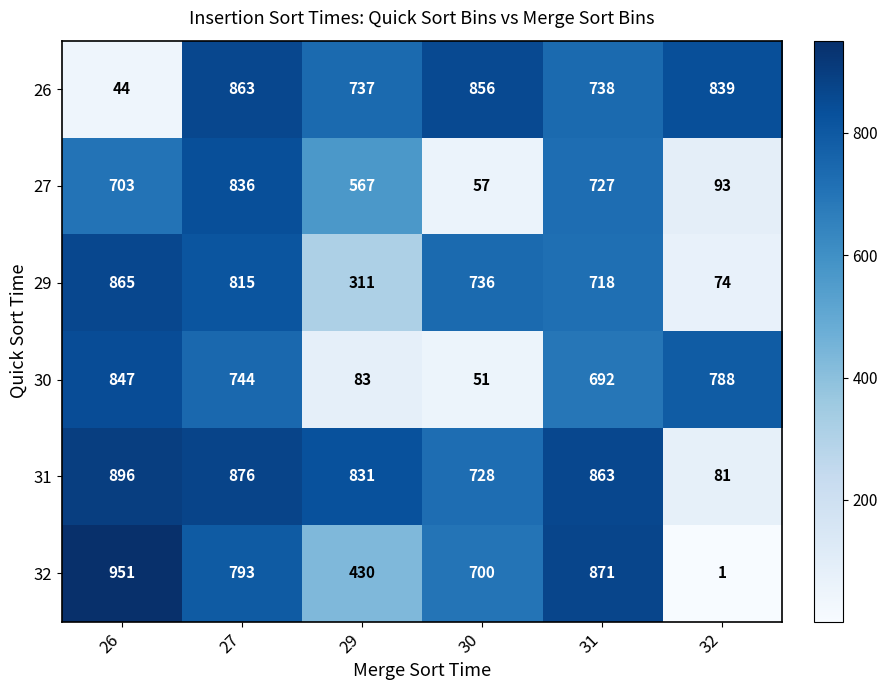

List the series in order of their overall mean, highest first.

31, 26, 32, 29, 30, 27